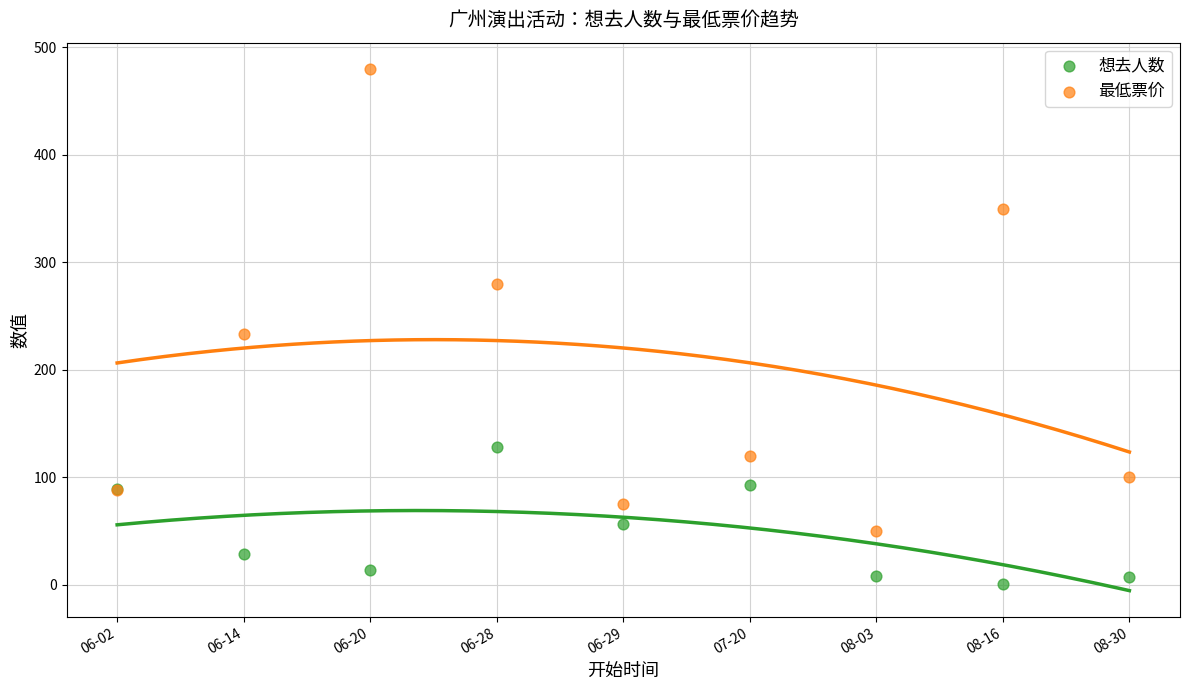

Across all series, what Y value is closest to 240?

233